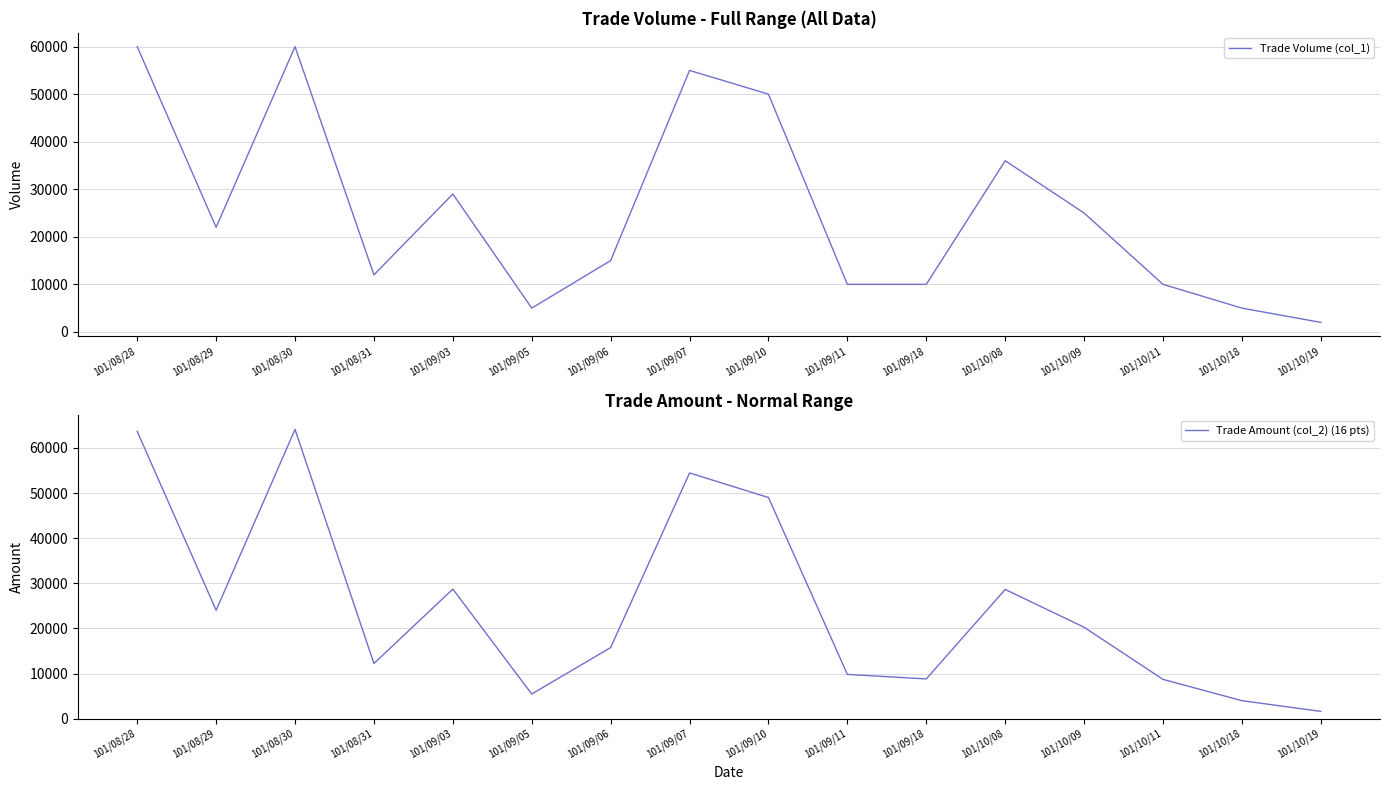

Between which two adjacent categories do Trade Amount (col_2) (16 pts) and Trade Volume (col_1) first intersect?

101/08/31 and 101/09/03